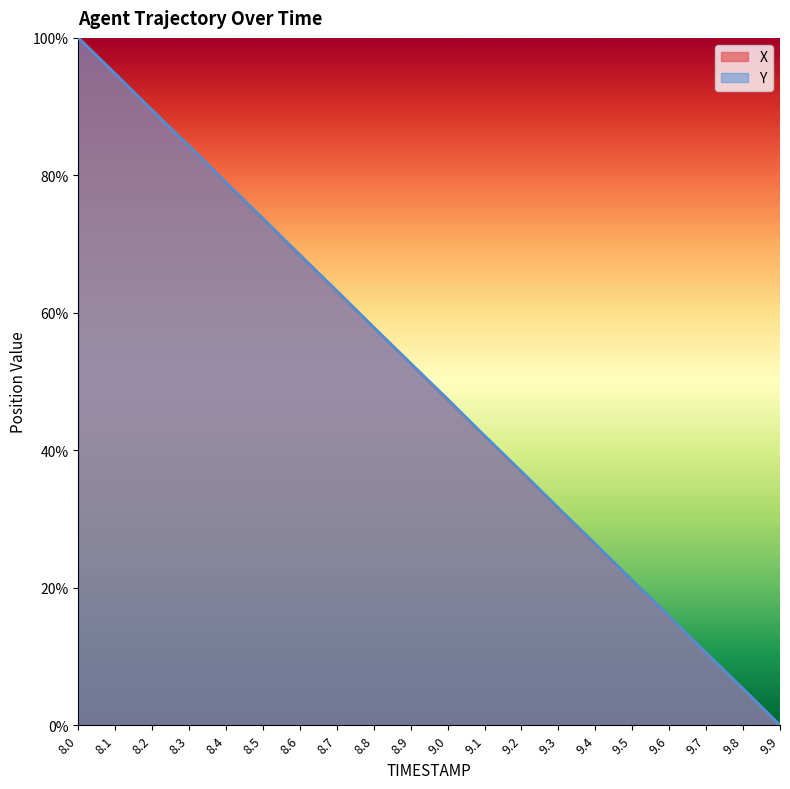

True or false: Y has more than 2 interior local peaks.

False